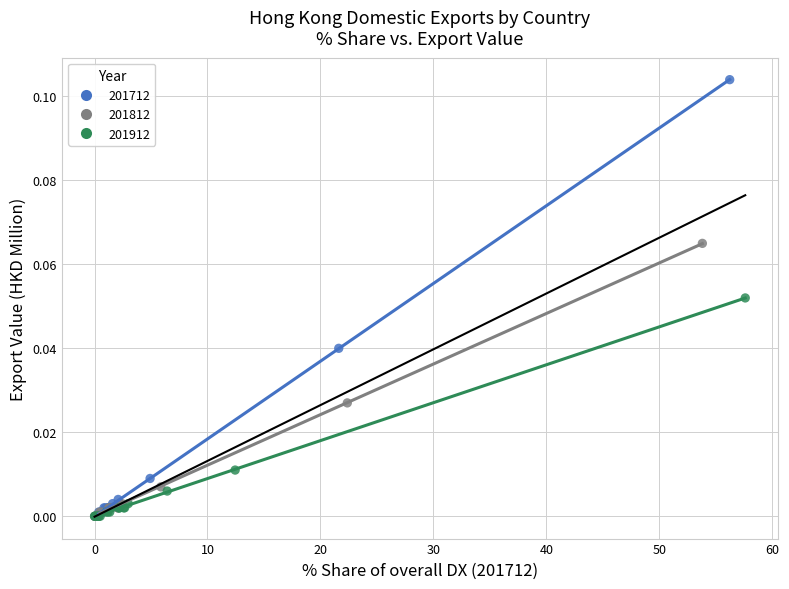

Which series has the largest Y range (max minus min)?

201712